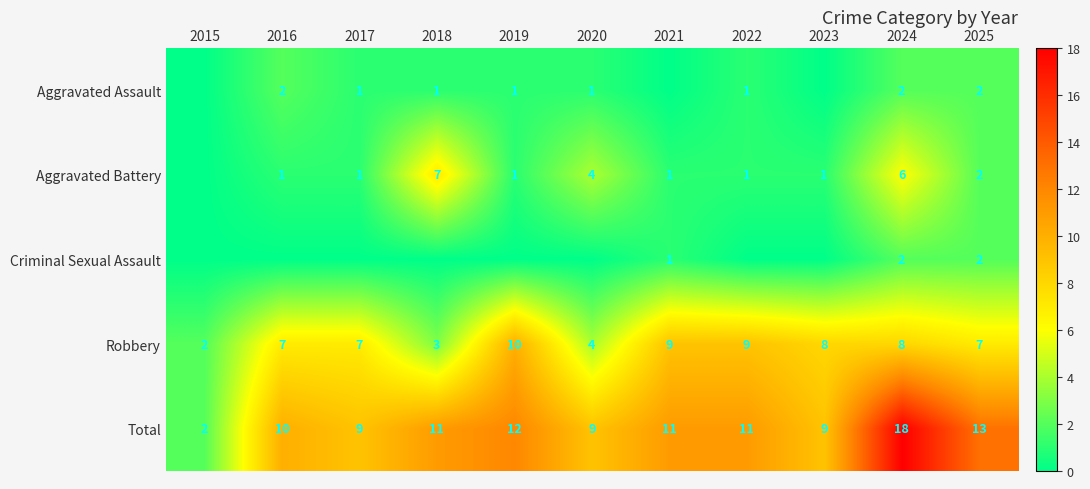

What is the spread (max minus min) of values at 2025?

11